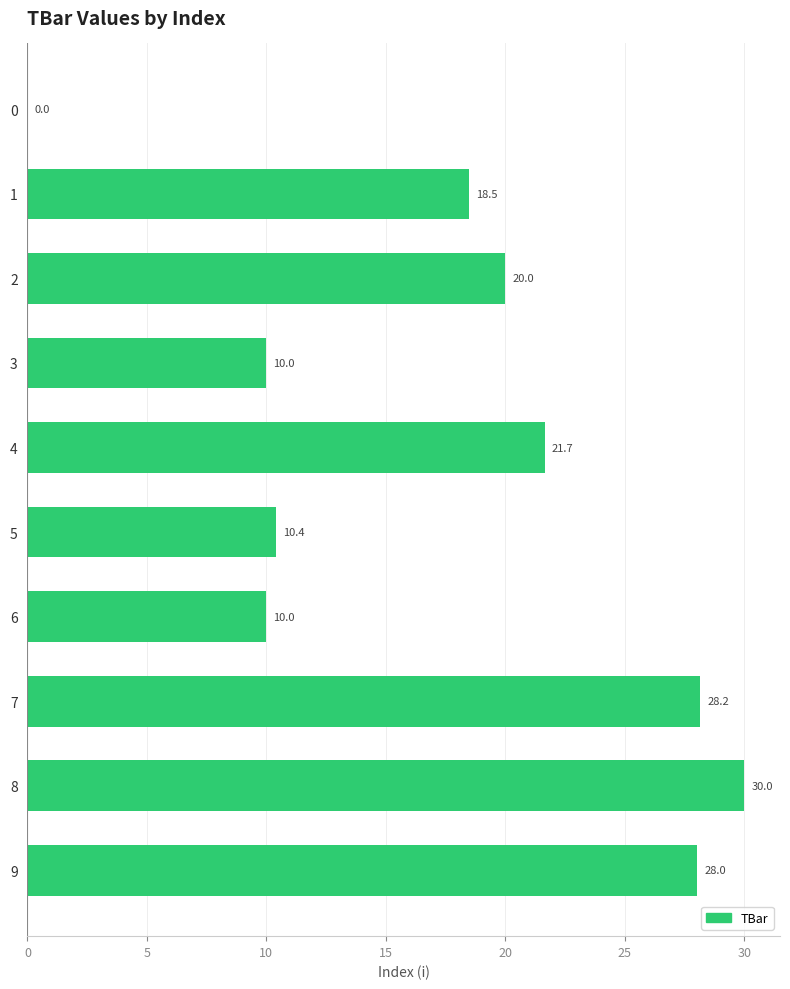

What is the maximum value shown in the chart?

30.0